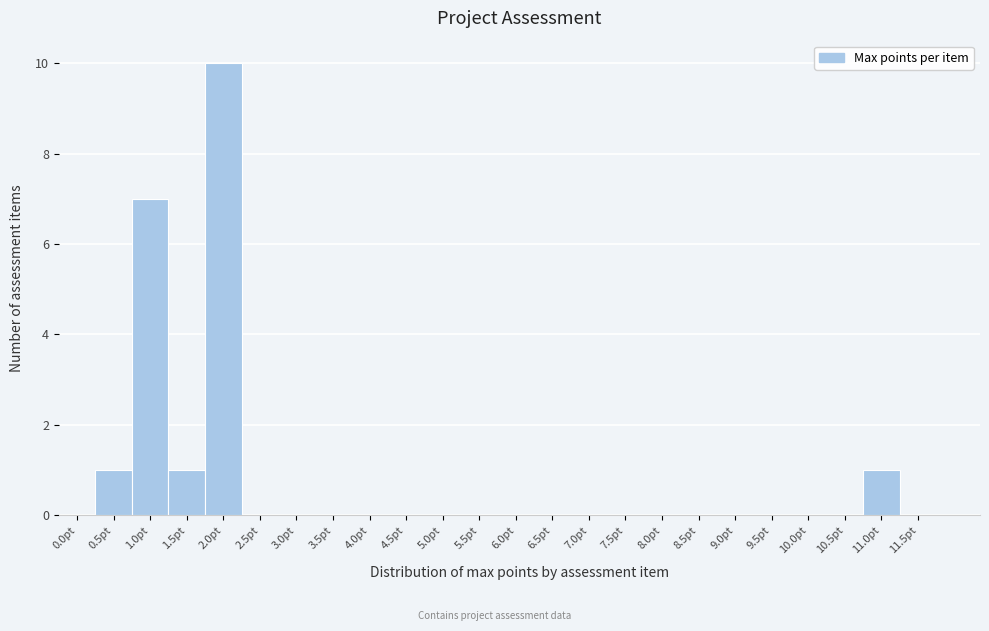

Reading left to right, list all the values displayed in this chart.

0.0pt=0	0.5pt=1	1.0pt=7	1.5pt=1	2.0pt=10	2.5pt=0	3.0pt=0	3.5pt=0	4.0pt=0	4.5pt=0	5.0pt=0	5.5pt=0	6.0pt=0	6.5pt=0	7.0pt=0	7.5pt=0	8.0pt=0	8.5pt=0	9.0pt=0	9.5pt=0	10.0pt=0	10.5pt=0	11.0pt=1	11.5pt=0